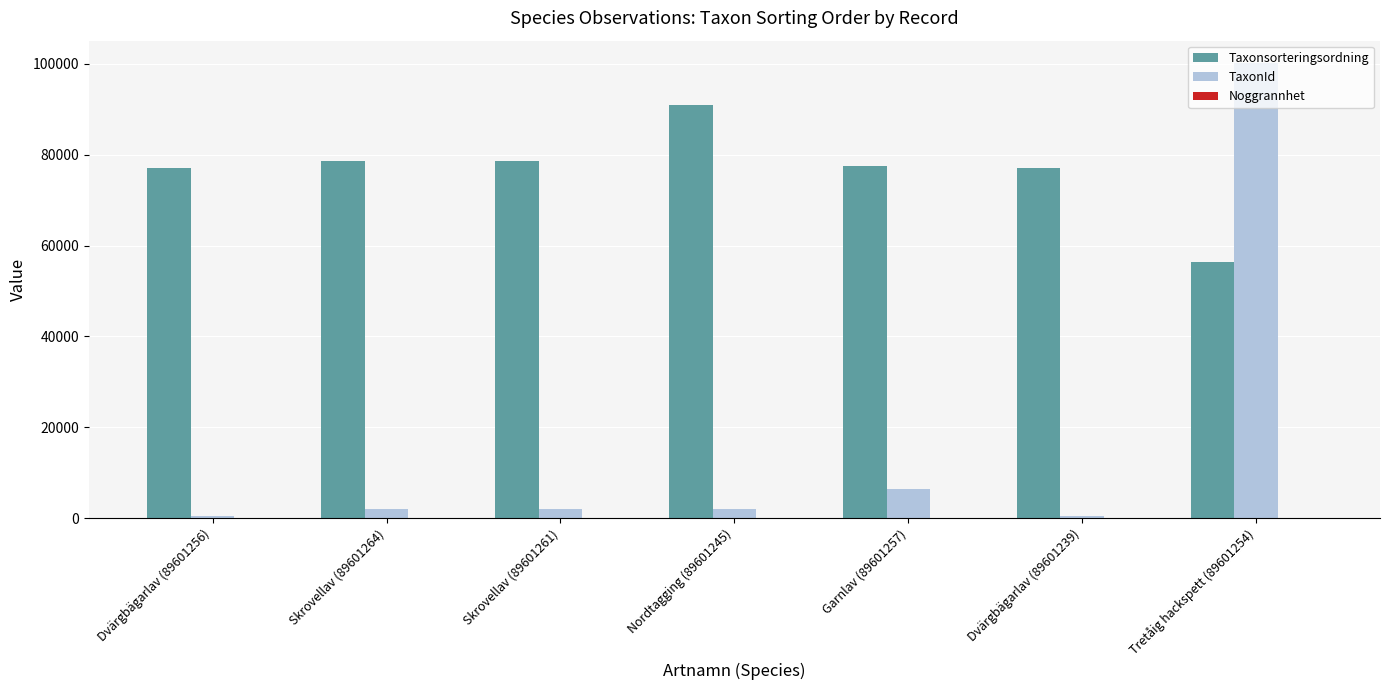

What is the sum of all TaxonId values?

113481